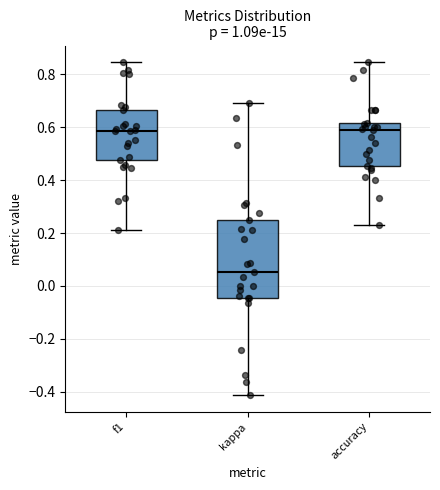

Reading left to right, read every box against the y-axis: the position of its median line, the range the box covers, and the ends of its whiskers. The values are not printed on the chart, so give them approximately, as read against the axis.

f1: median 0.58, box 0.48 to 0.66, whiskers 0.22 to 0.84
kappa: median 0.06, box -0.04 to 0.26, whiskers -0.42 to 0.70
accuracy: median 0.58, box 0.46 to 0.62, whiskers 0.24 to 0.84